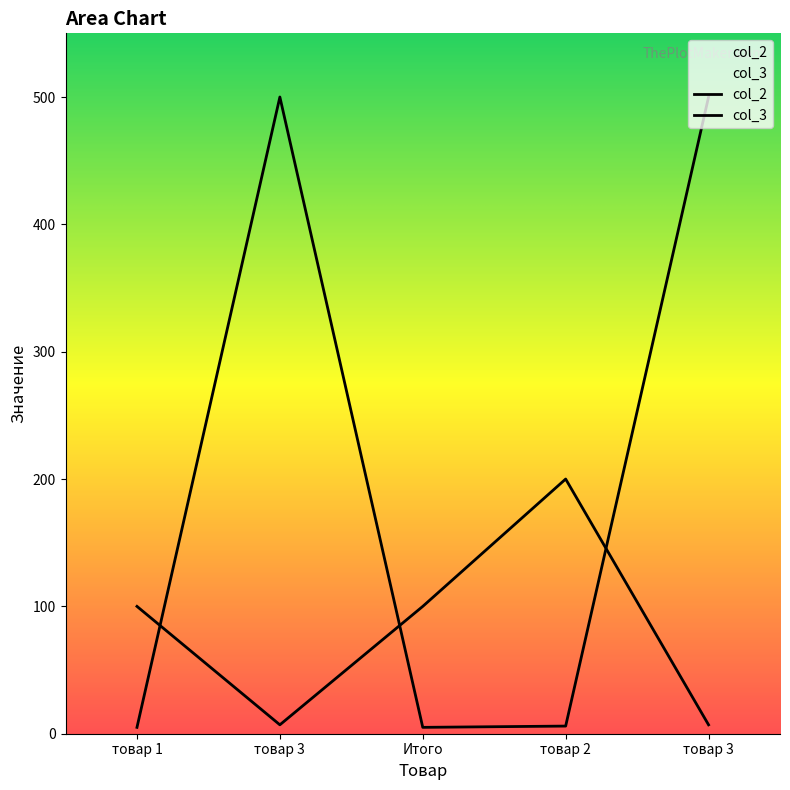

Where is the first local maximum for col_3?

товар 3